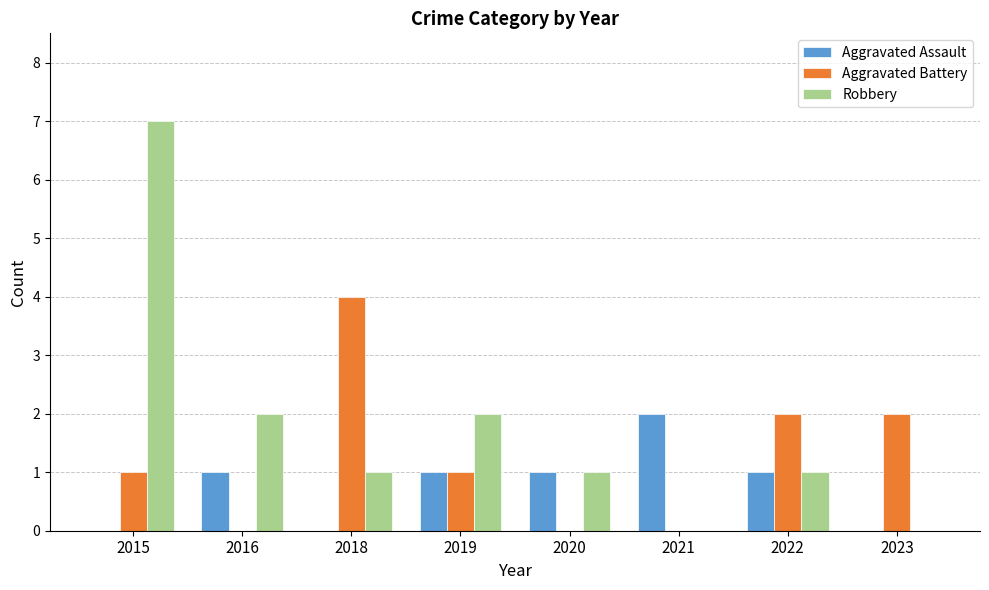

Reading left to right, extract all data points from this chart.

Aggravated Assault: 2015=0	2016=1	2018=0	2019=1	2020=1	2021=2	2022=1	2023=0
Aggravated Battery: 2015=1	2016=0	2018=4	2019=1	2020=0	2021=0	2022=2	2023=2
Robbery: 2015=7	2016=2	2018=1	2019=2	2020=1	2021=0	2022=1	2023=0